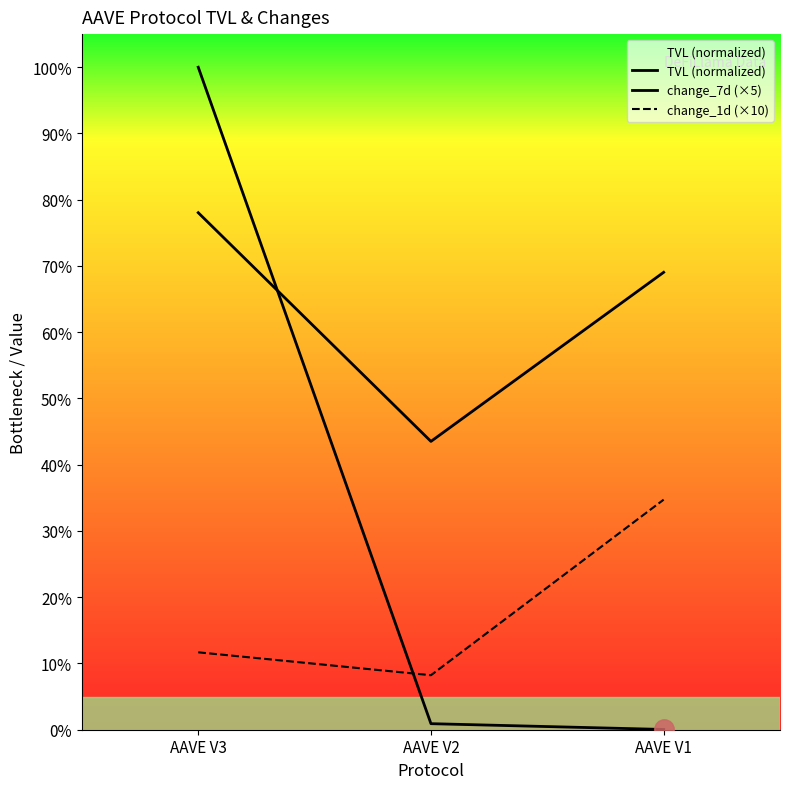

Does the chart display data point markers on the line(s)?

No